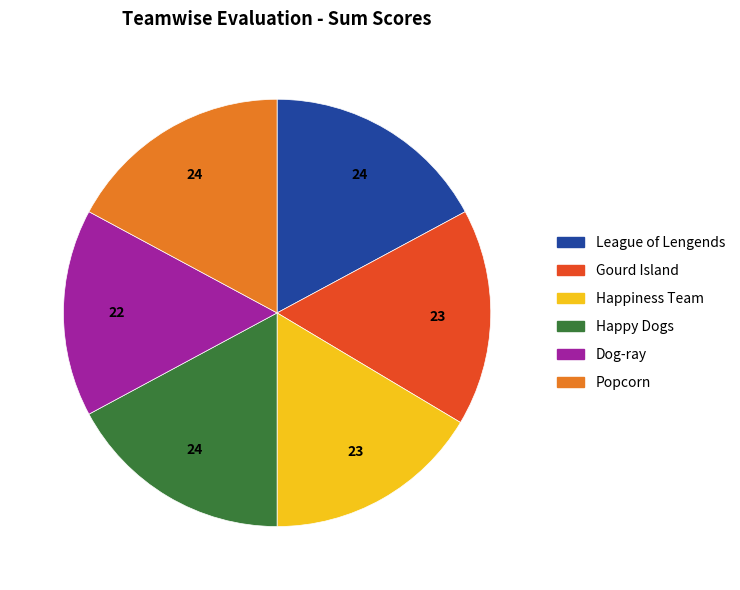

How many slices are in this pie chart?

6